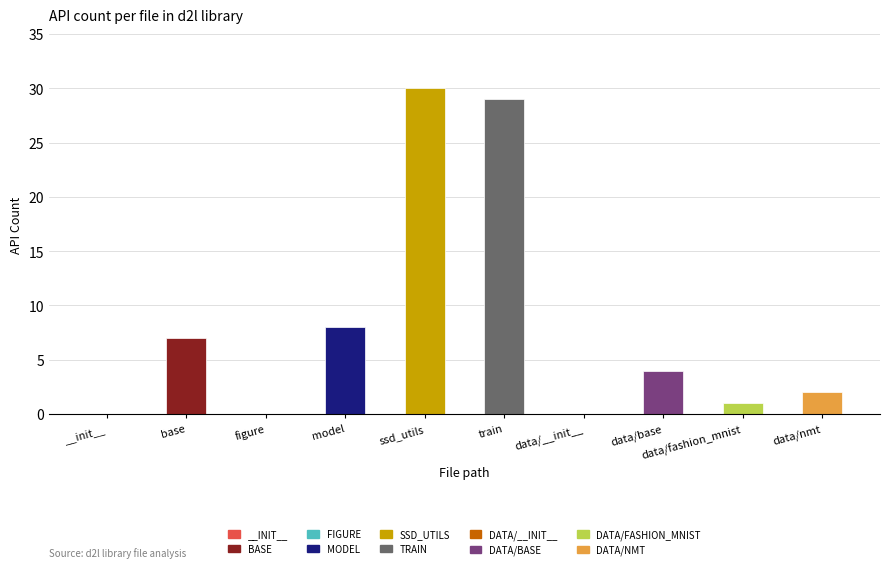

Reading left to right, list all the values displayed in this chart.

0	7	0	8	30	29	0	4	1	2